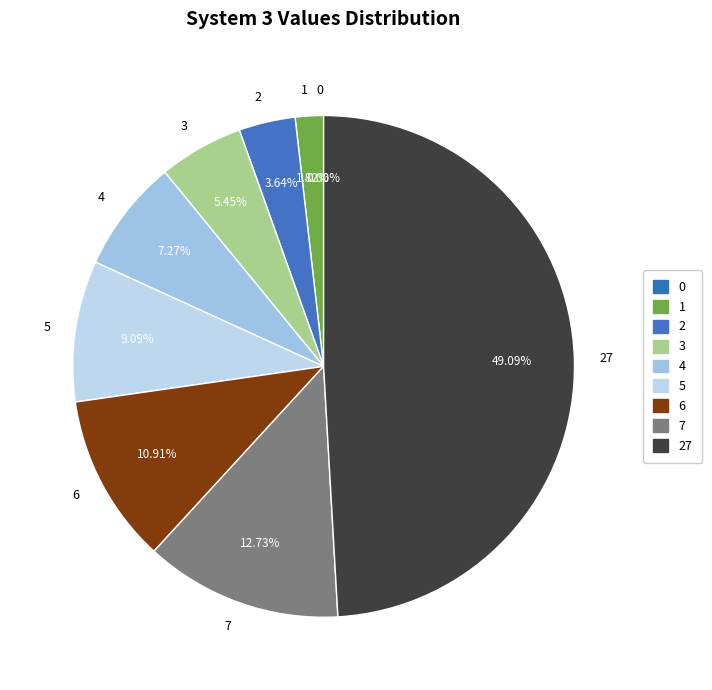

What is the total percentage of 27 and 2?

52.7%